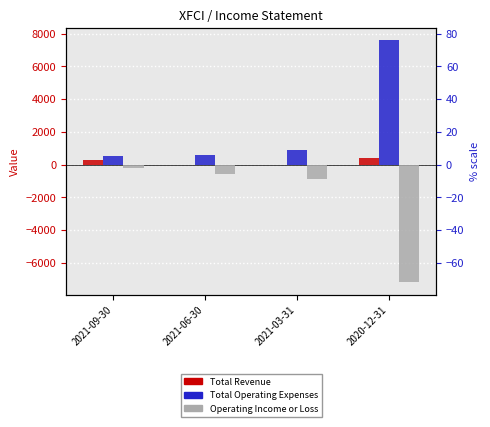

What is the total value across all series at 2021-09-30?

600